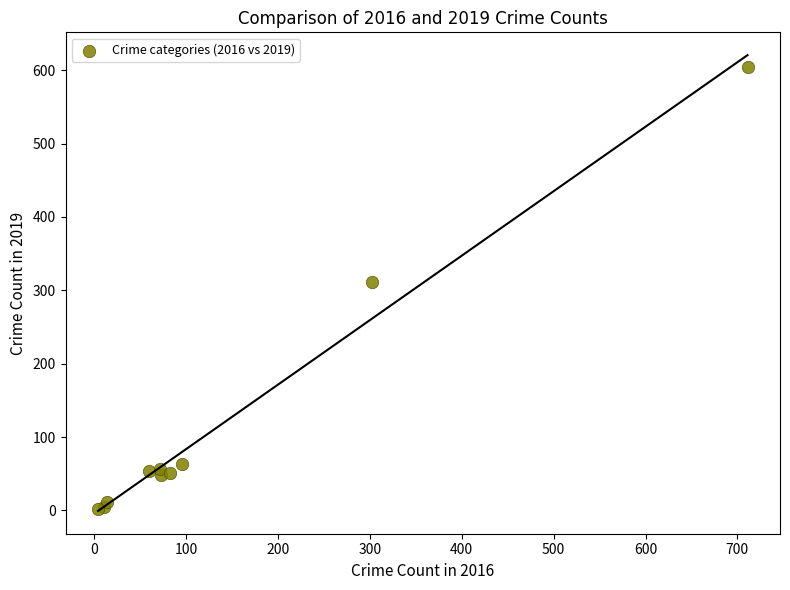

What Y value in the scatter plot is closest to 303?

311